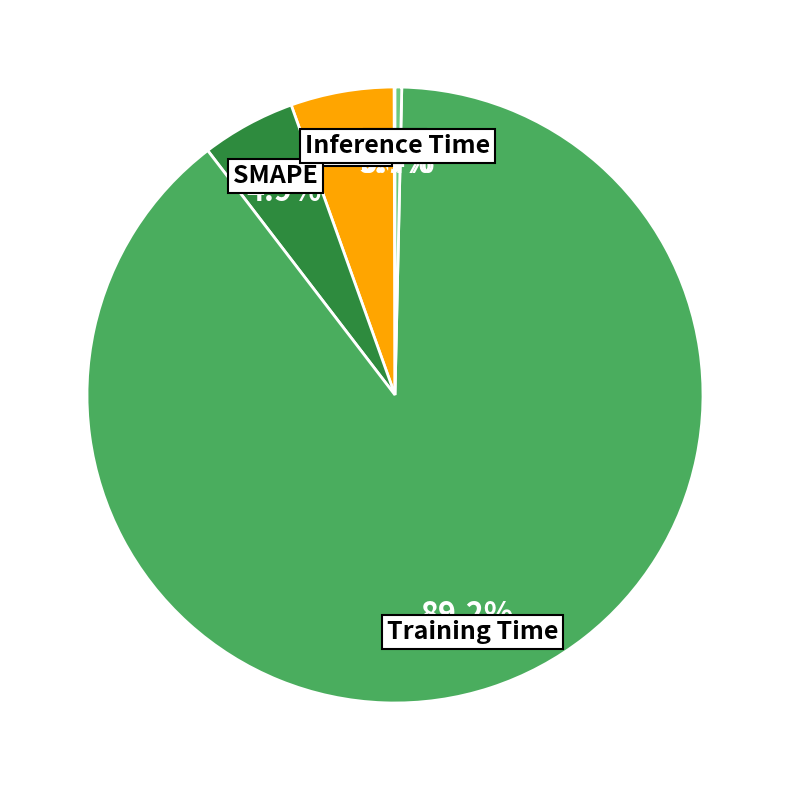

What percentage is the MAPE slice, to the nearest percent?

5%